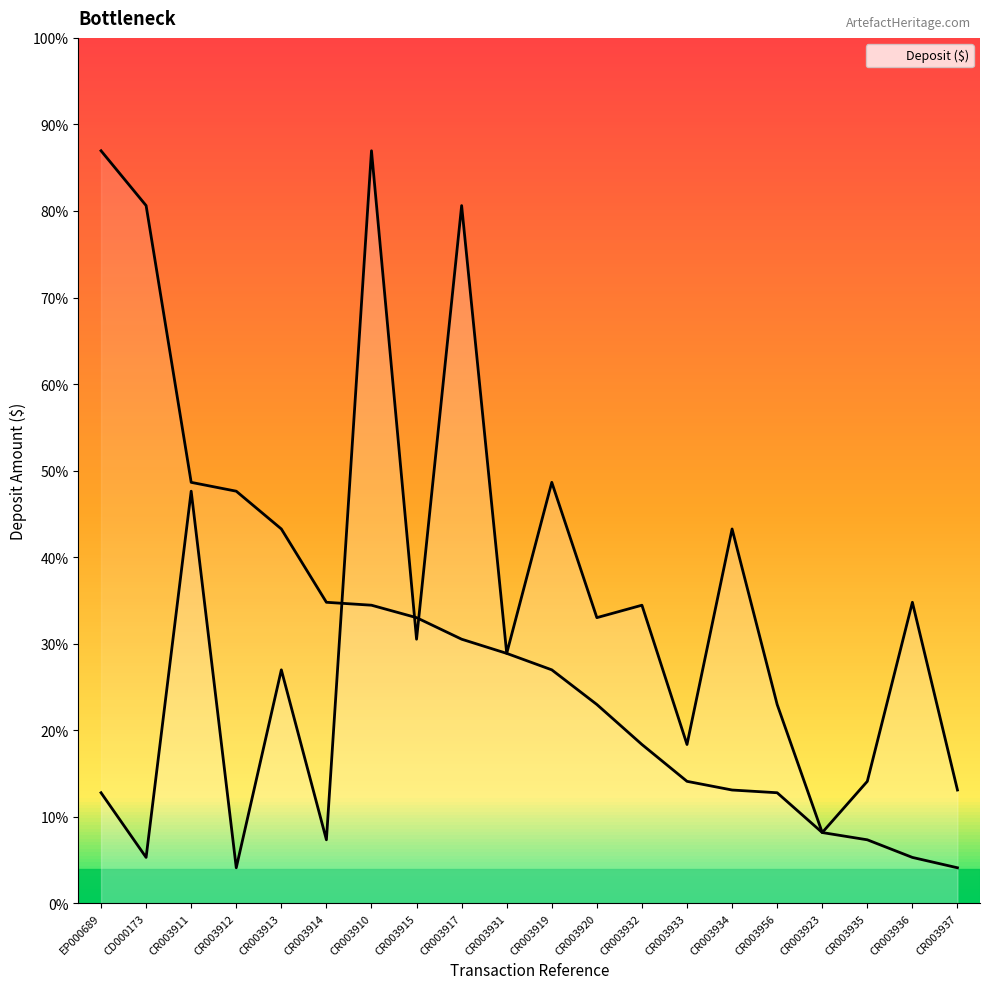

Where is the first local maximum?

CR003911